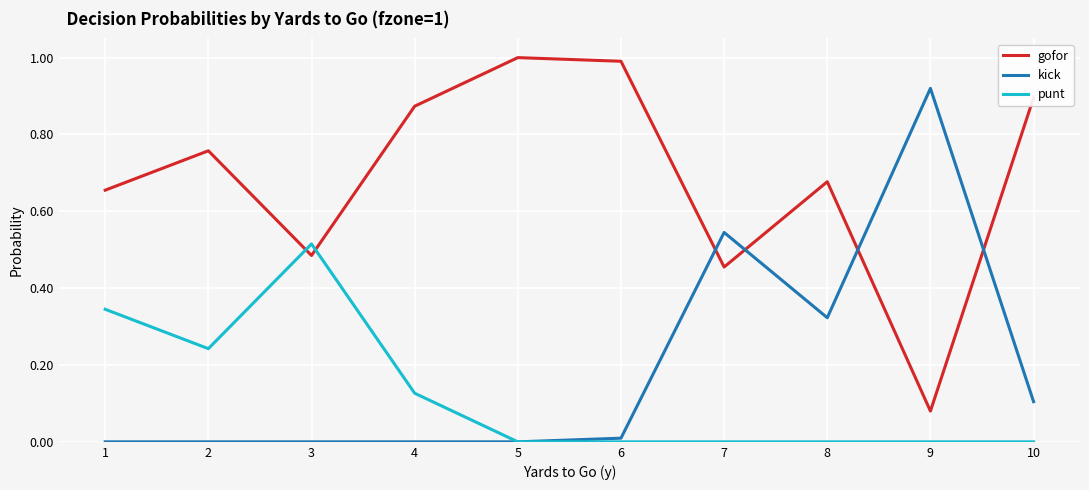

How many series are shown in this chart?

3